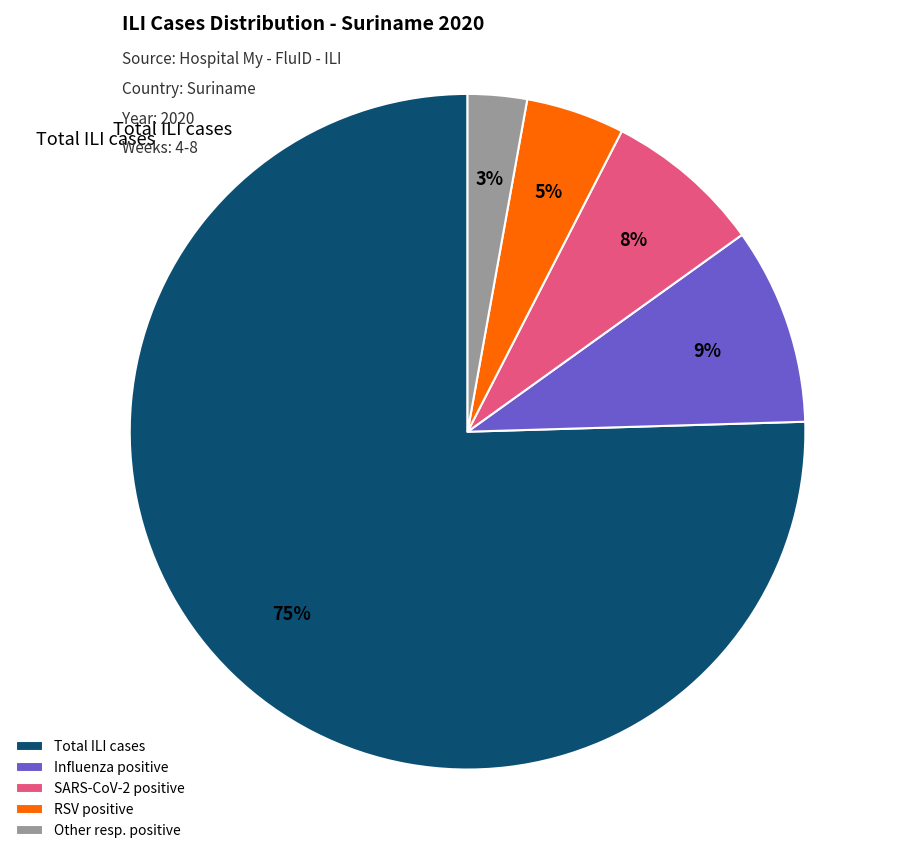

Count the number of slices in the pie.

5